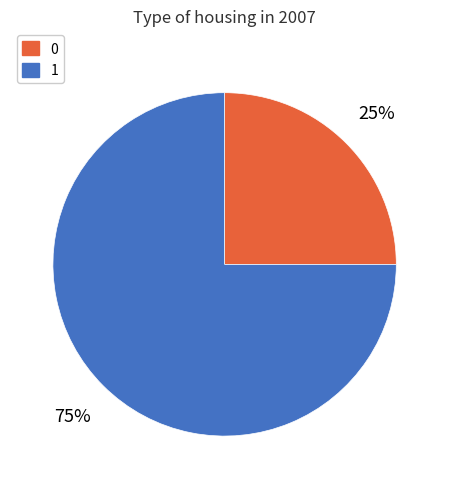

Rank the categories by value from lowest to highest.

0, 1